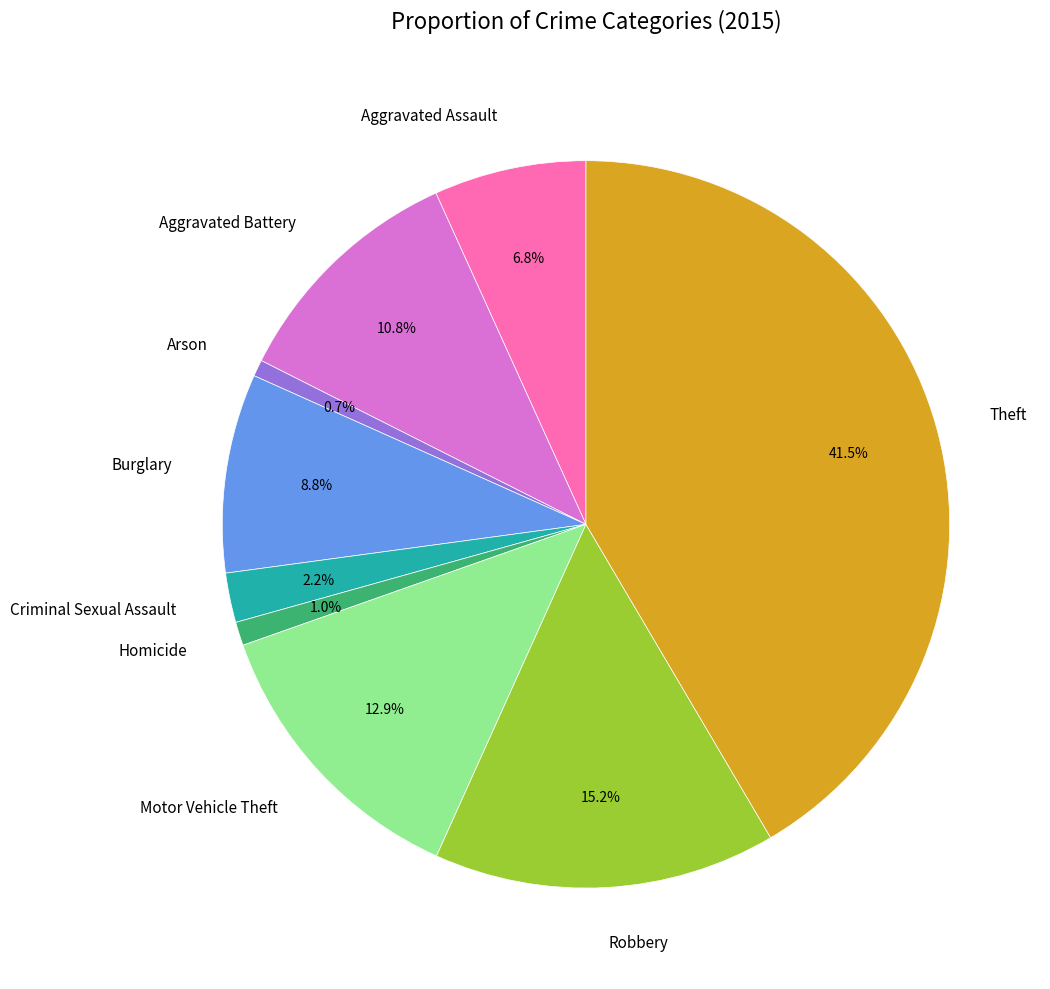

Is there any slice that represents more than half of the pie?

No